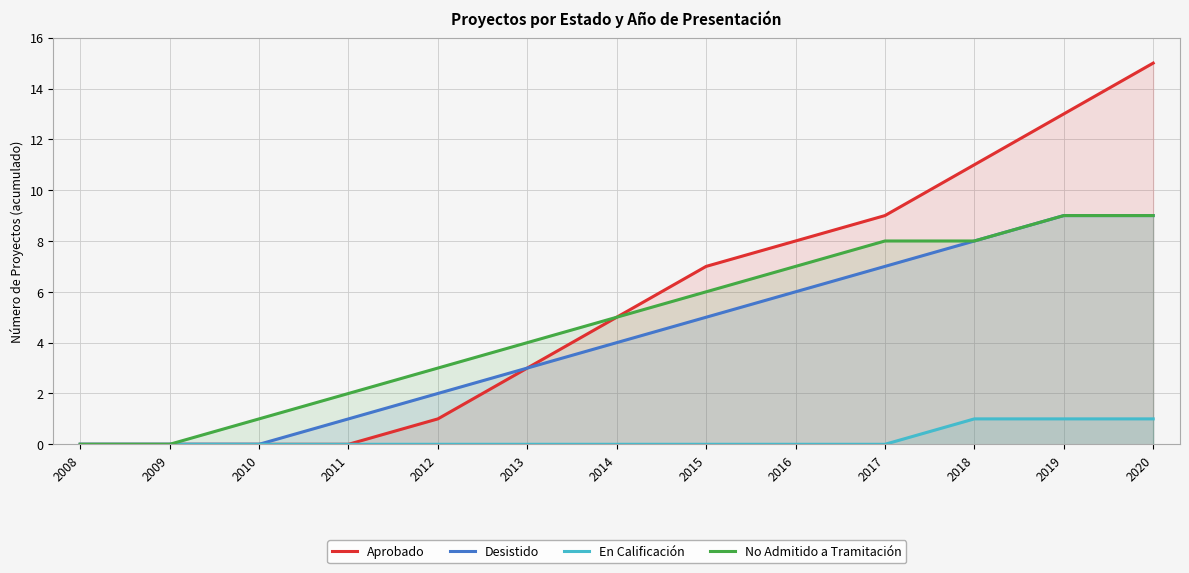

At how many categories does at least one series exceed 1?

10